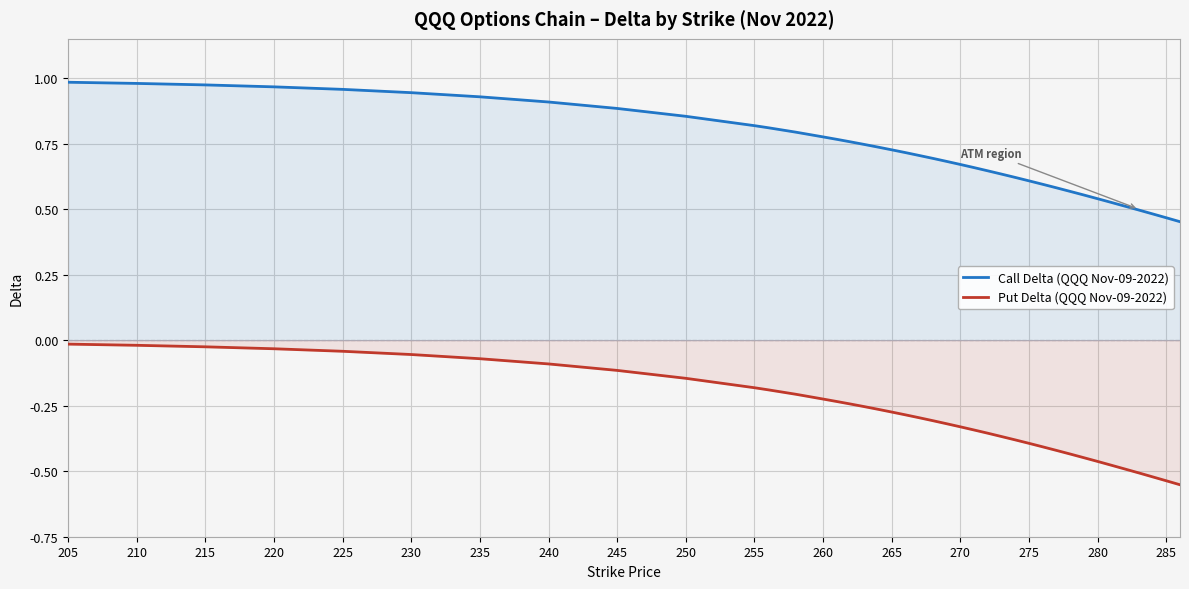

True or false: Put Delta (QQQ Nov-09-2022) has more than 1 interior local peaks.

False